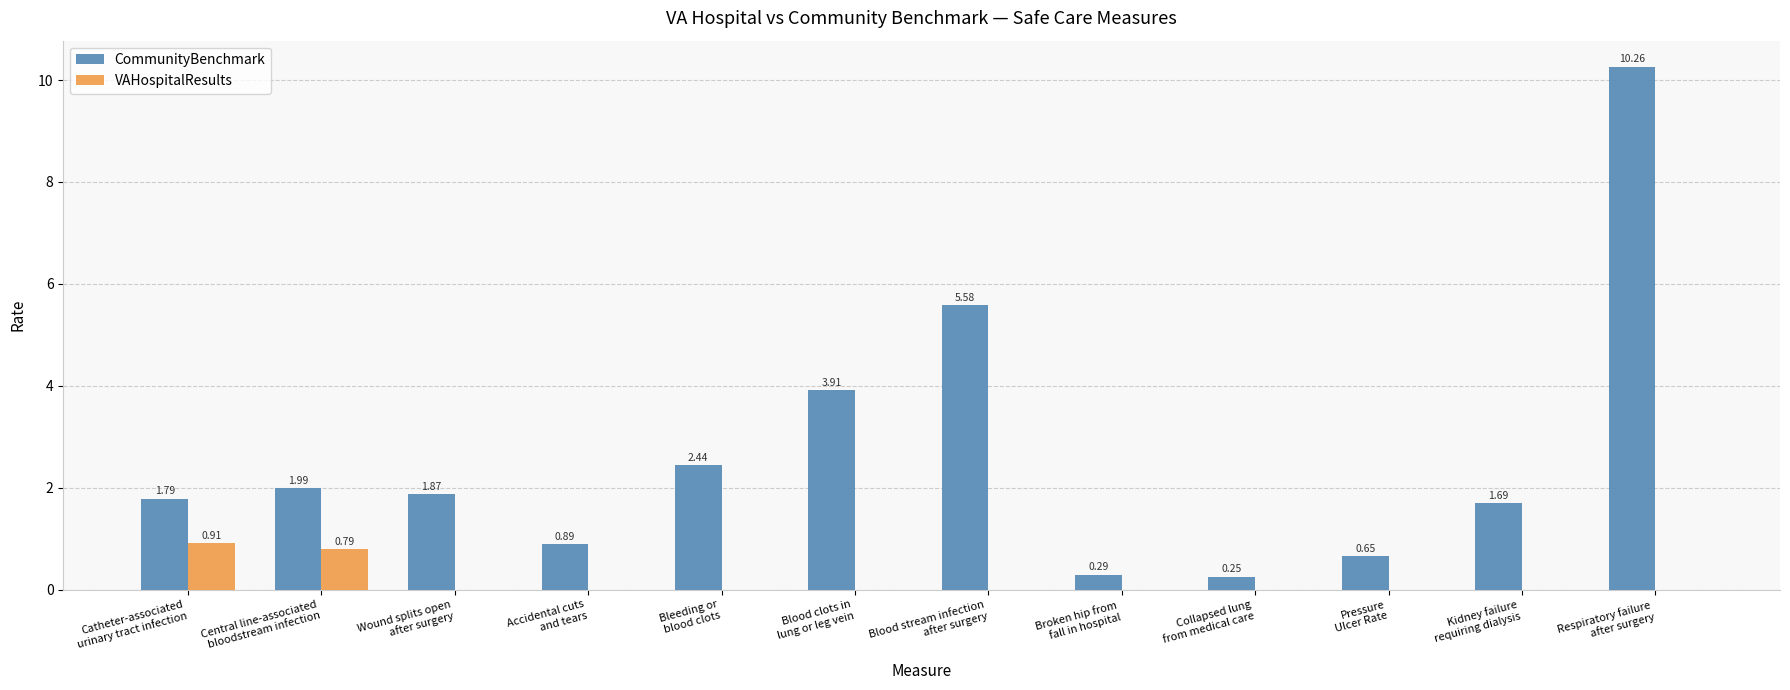

Which series has the largest total across all categories?

CommunityBenchmark